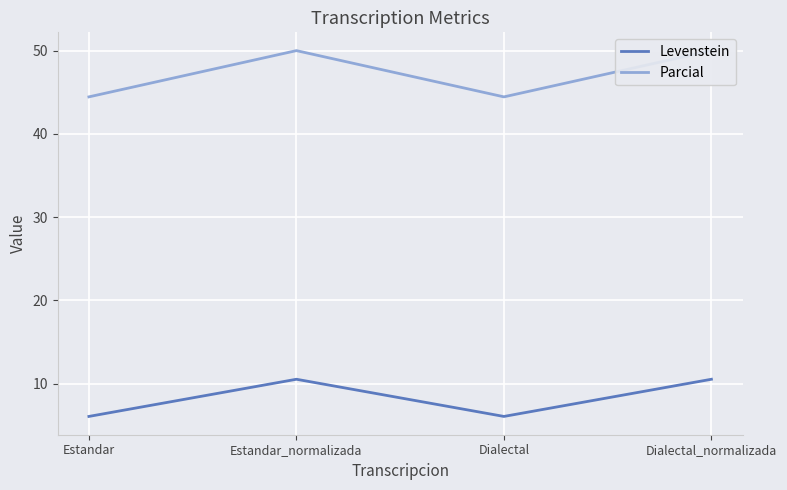

What is the label of the 1st point from the right?

Dialectal_normalizada